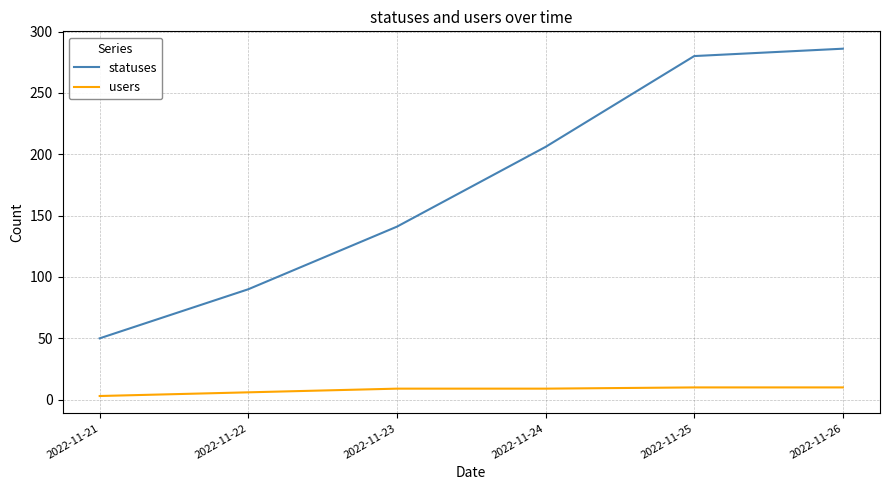

What value does the statuses series have at 2022-11-22, to the nearest 5?

90